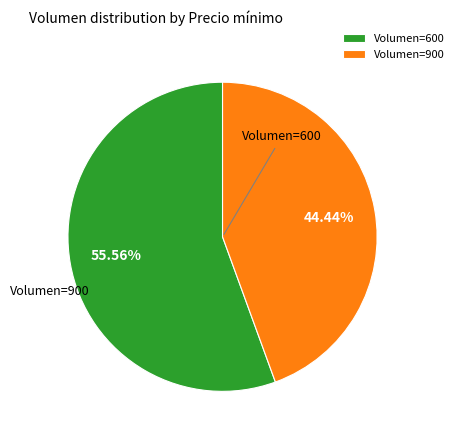

Which slice is the smallest?

900